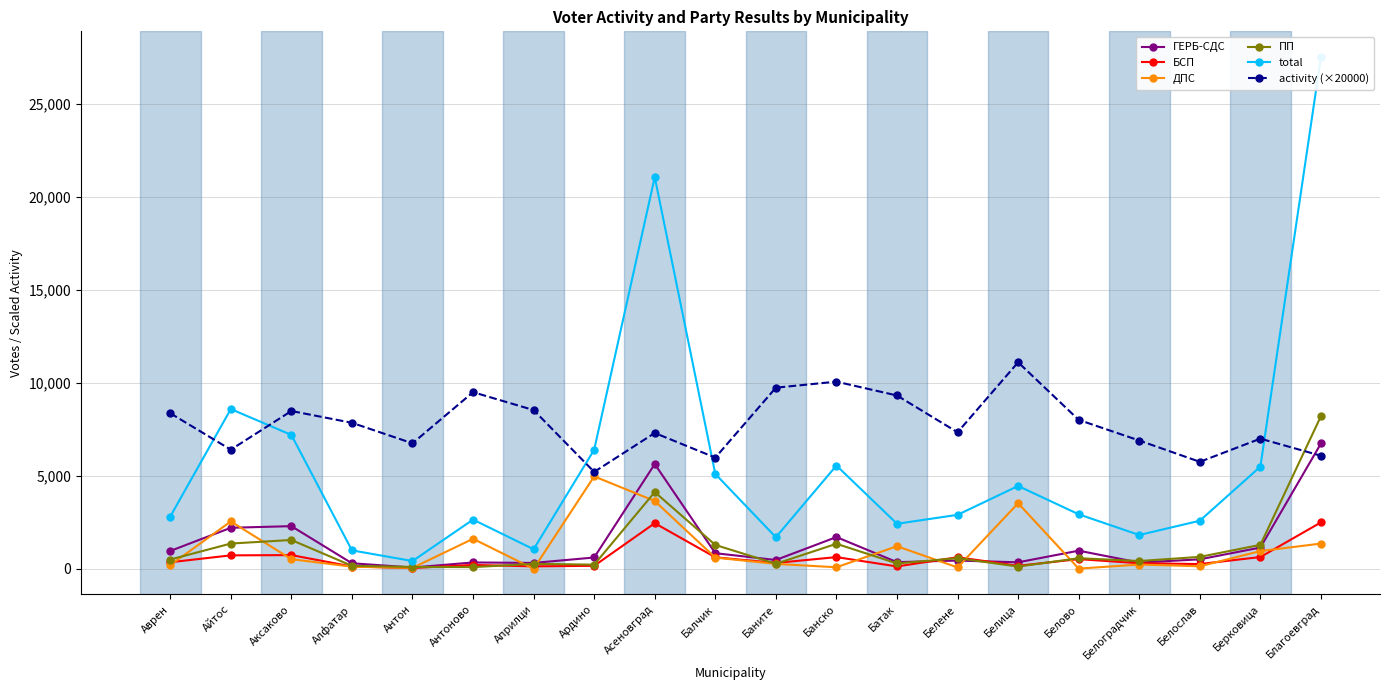

What is the sum of the total values at Априлци and Антон?

1481.0